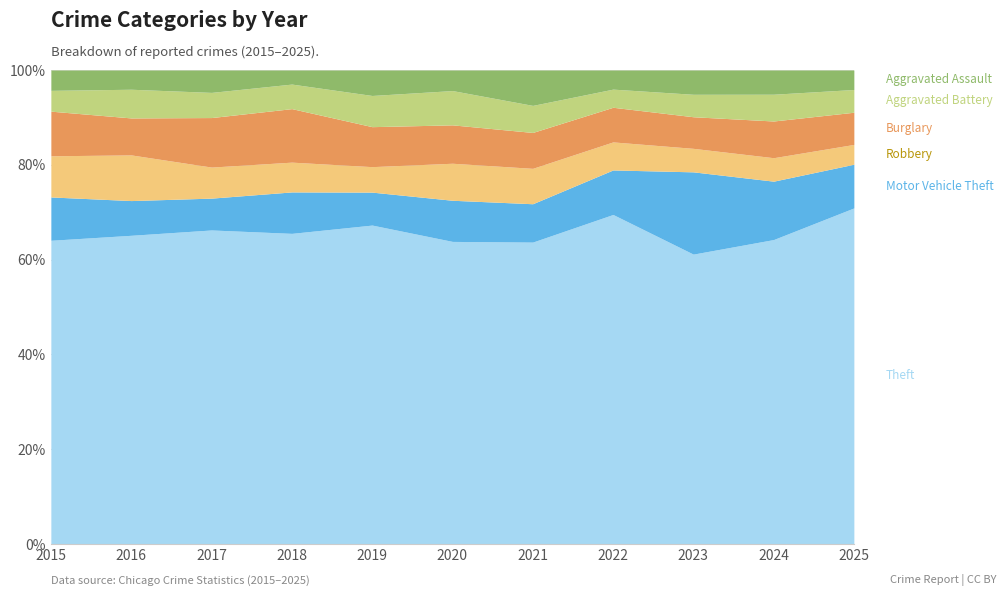

How many values in the Burglary series are below 105?

5